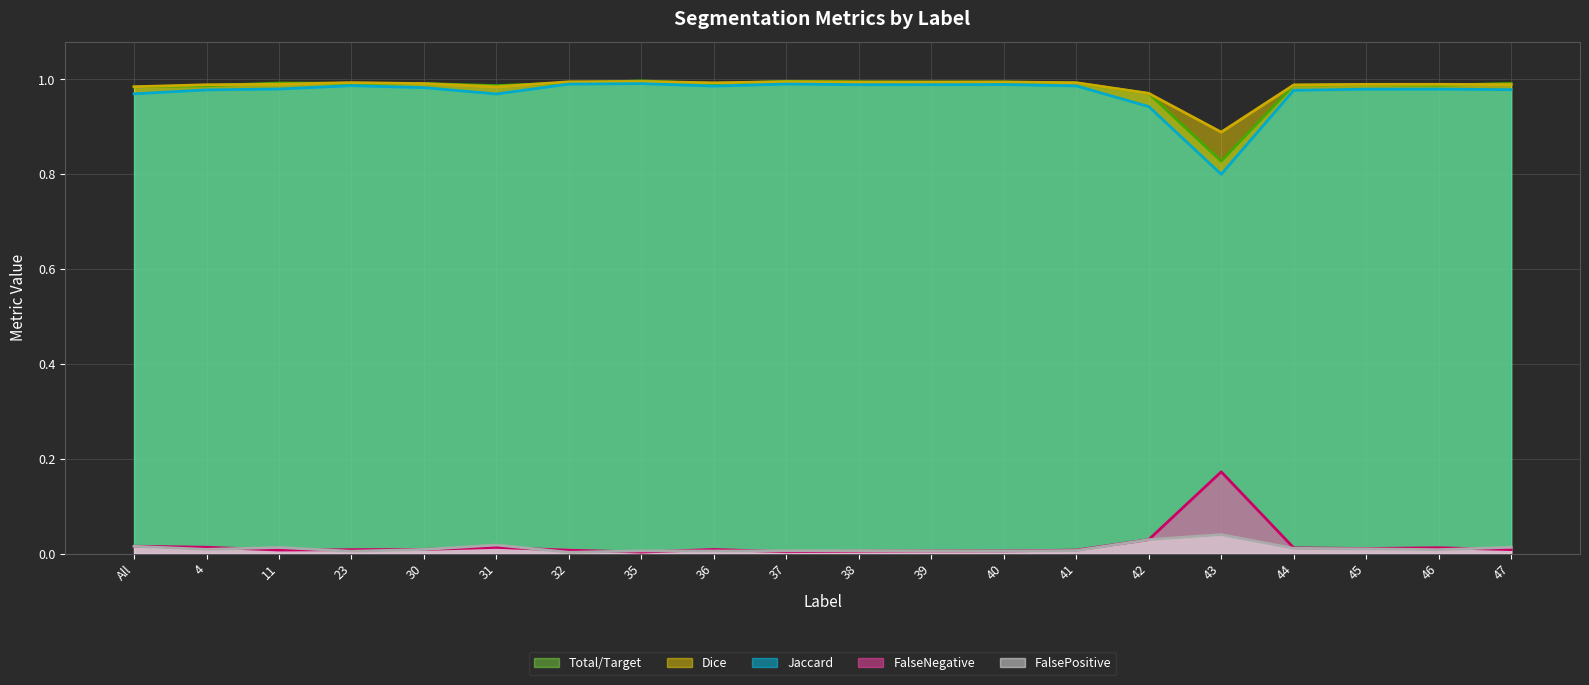

True or false: FalsePositive (line) has a value of 0.0 at 40.

True